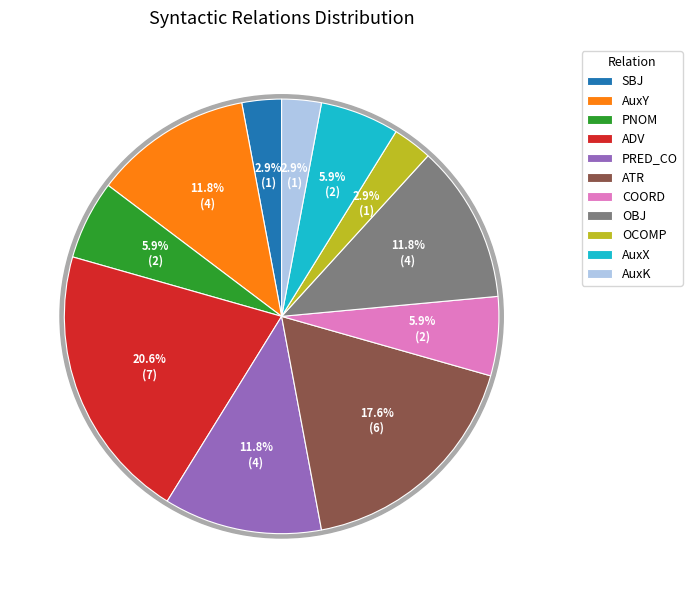

To the nearest percent, what is the difference between the AuxK and ATR slice percentages?

15%